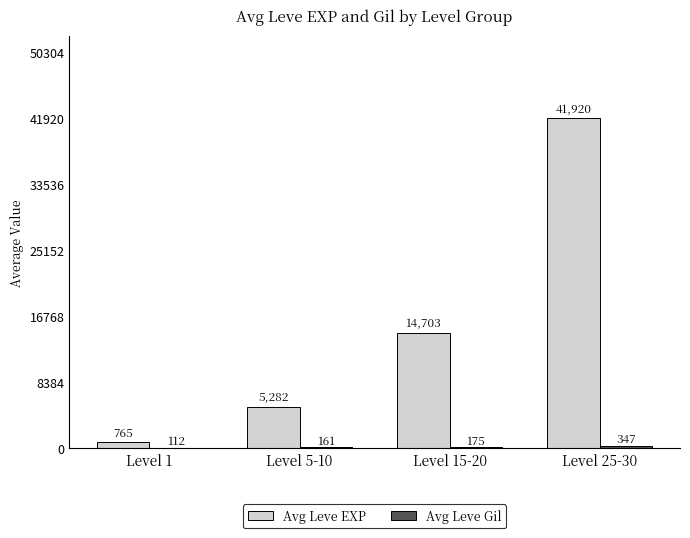

The Avg Leve EXP series shows 5282 at Level 5-10. True or false?

True